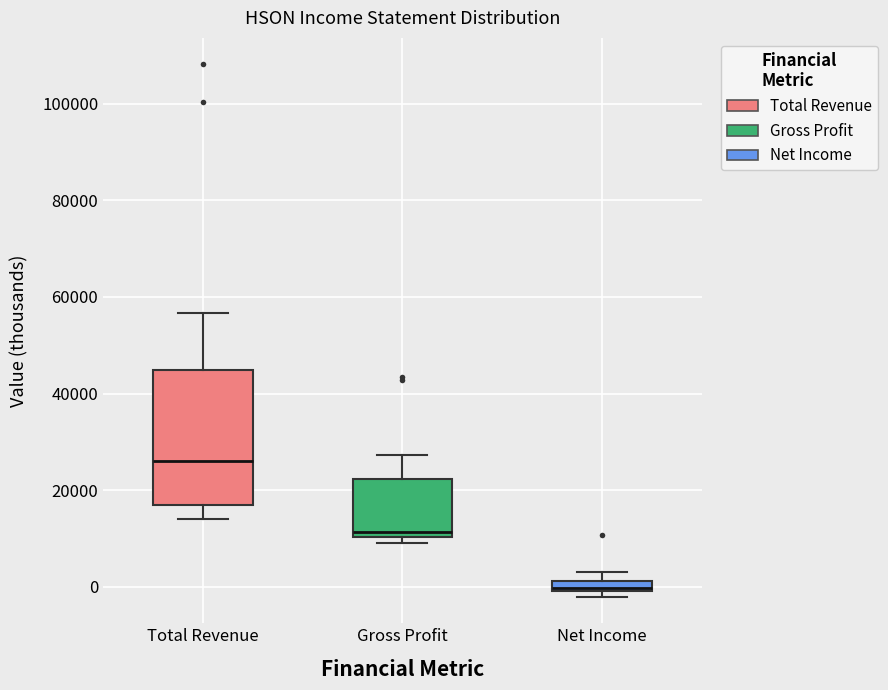

Which box has the highest median line?

Total Revenue